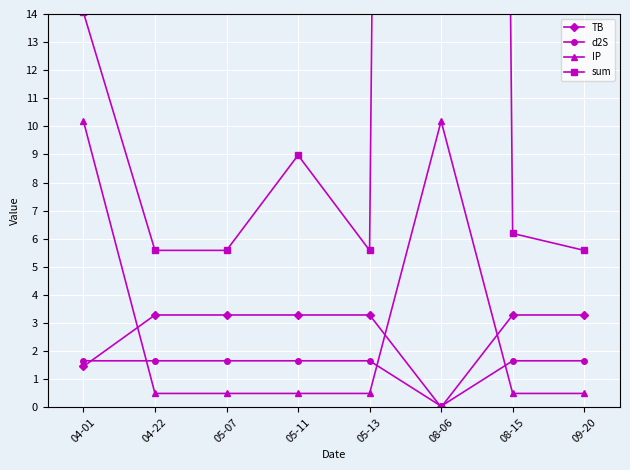

Is it true that TB equals 3.3 at 08-15?

True